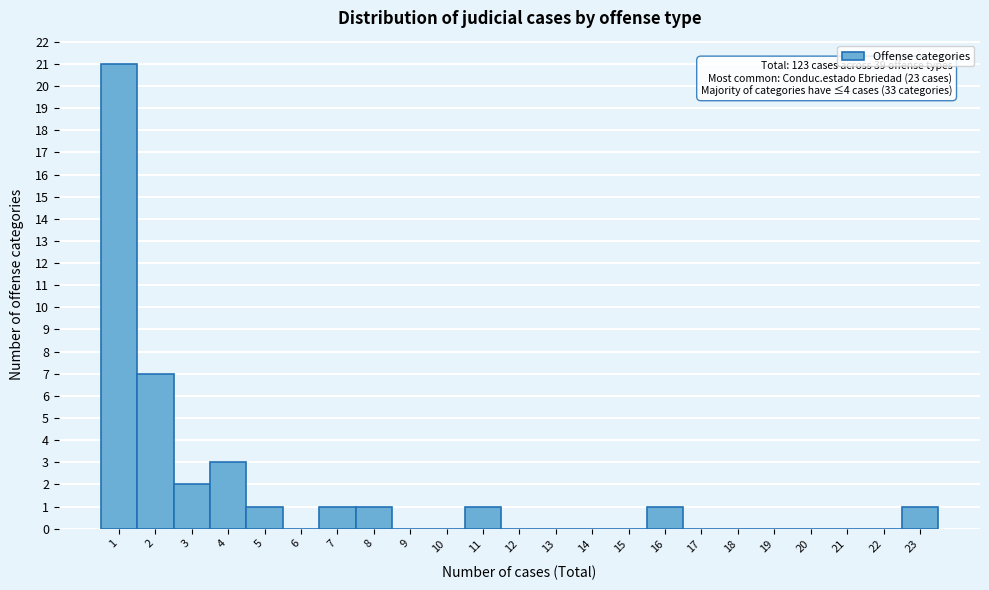

Reading left to right, extract all data points from this chart.

1=21	2=7	3=2	4=3	5=1	6=0	7=1	8=1	9=0	10=0	11=1	12=0	13=0	14=0	15=0	16=1	17=0	18=0	19=0	20=0	21=0	22=0	23=1